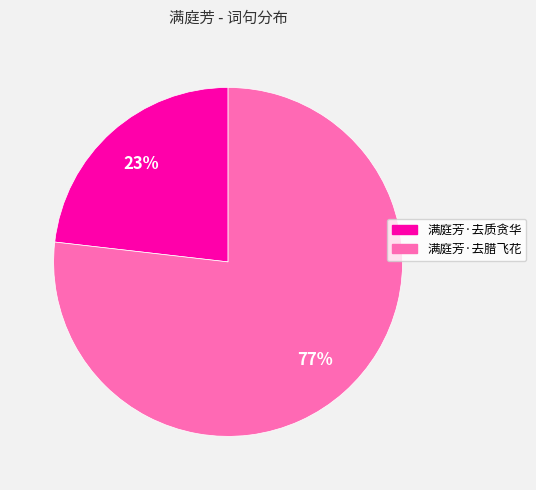

Rank the categories by value from lowest to highest.

满庭芳·去质贪华, 满庭芳·去腊飞花